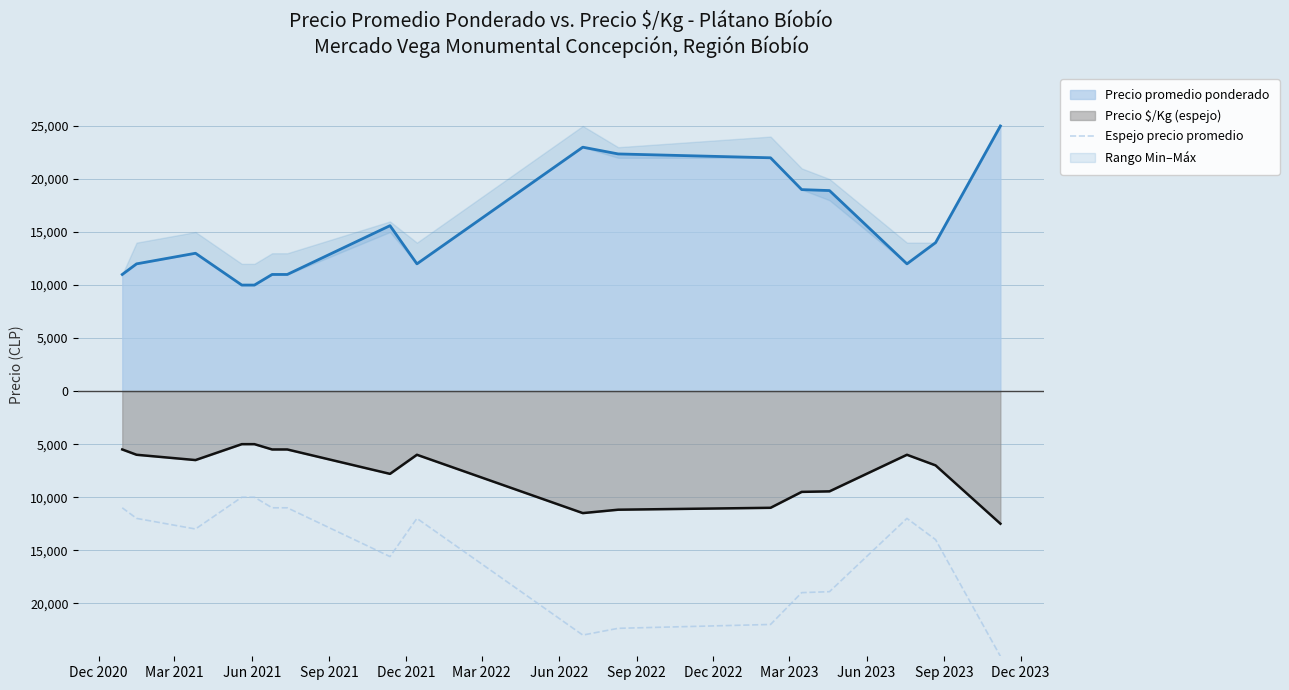

Reading left to right, what are all the values shown in this chart?

-11000	-12000	-13000	-10000	-10000	-11000	-11000	-15600	-12000	-23000	-22364	-22000	-19000	-18909	-12000	-14000	-25000